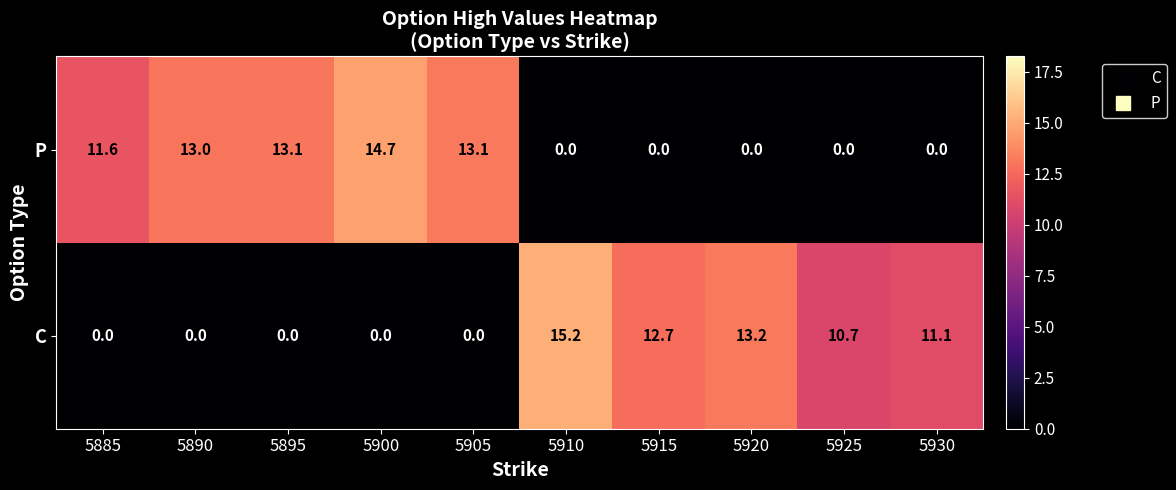

The value of P at 5895 is 13.1. True or false?

True